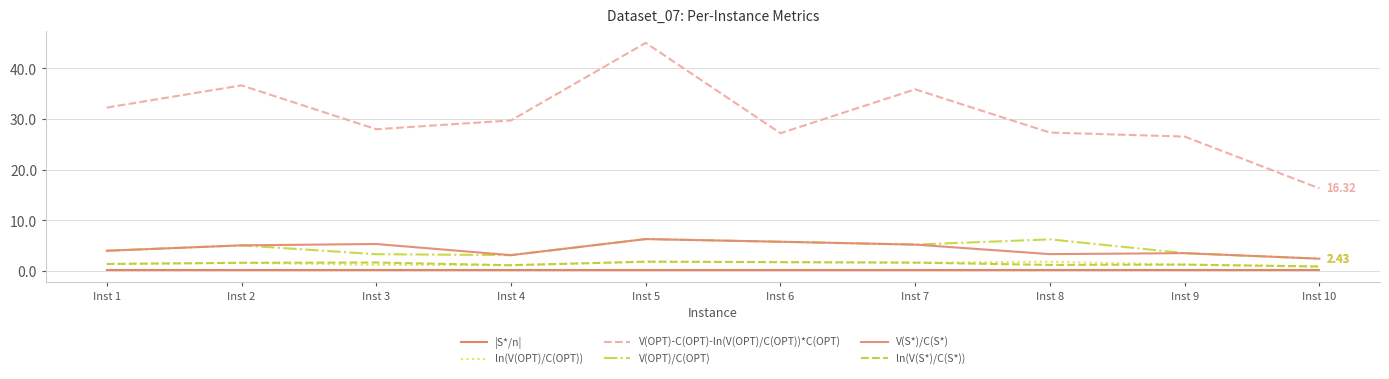

What are all the series names shown in the legend?

|S*/n|, ln(V(OPT)/C(OPT)), V(OPT)-C(OPT)-ln(V(OPT)/C(OPT))*C(OPT), V(OPT)/C(OPT), V(S*)/C(S*), ln(V(S*)/C(S*))